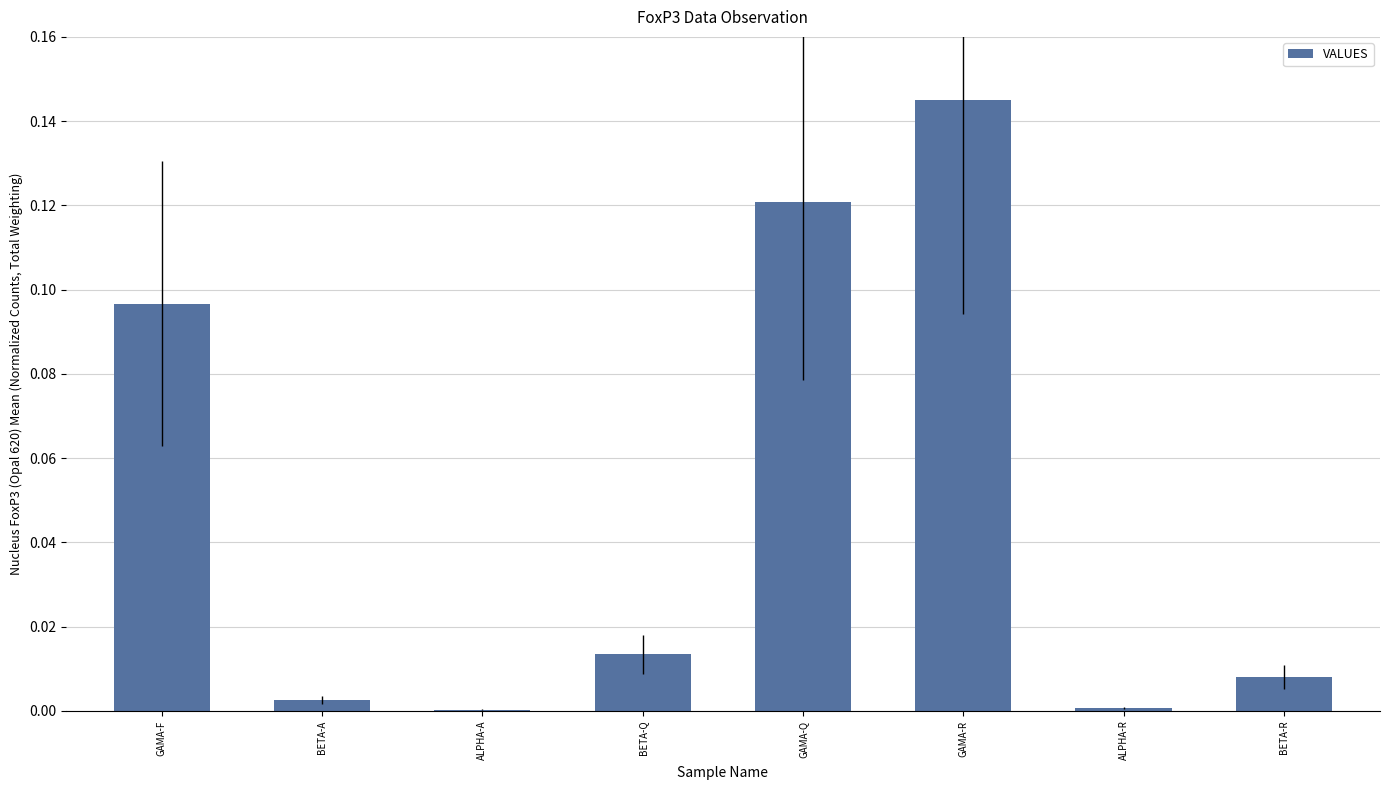

Which label corresponds to the largest value in the chart?

GAMA-R